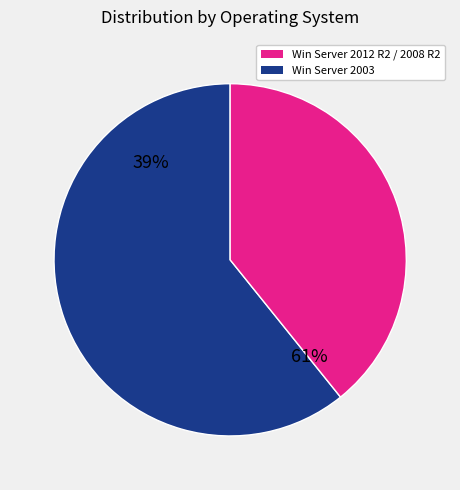

Is the sum of 22 and 2 greater than half?

No